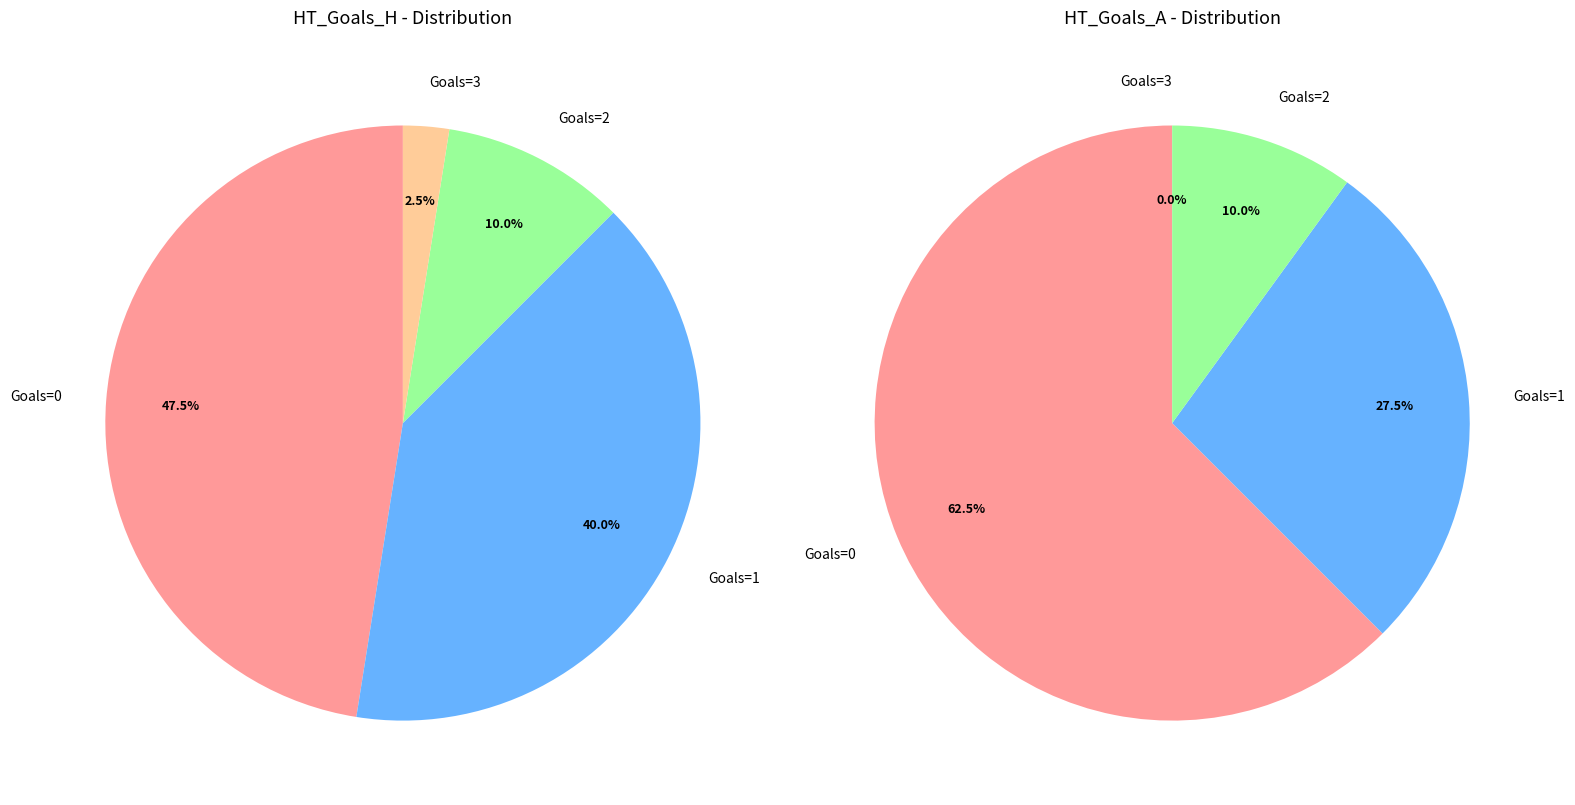

Does 3 account for over 50% of the chart?

No